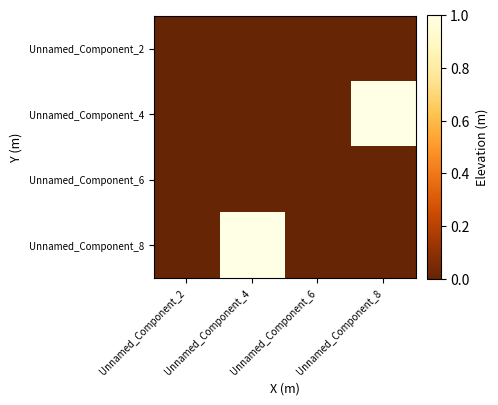

What is the maximum value shown in the chart?

1